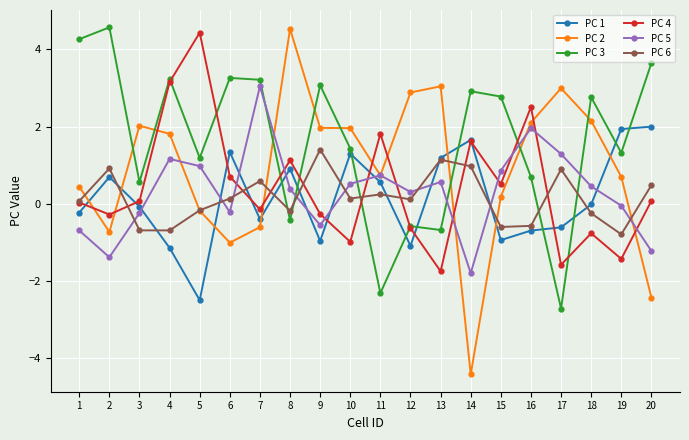

What are all the series names shown in the legend?

PC 1, PC 2, PC 3, PC 4, PC 5, PC 6